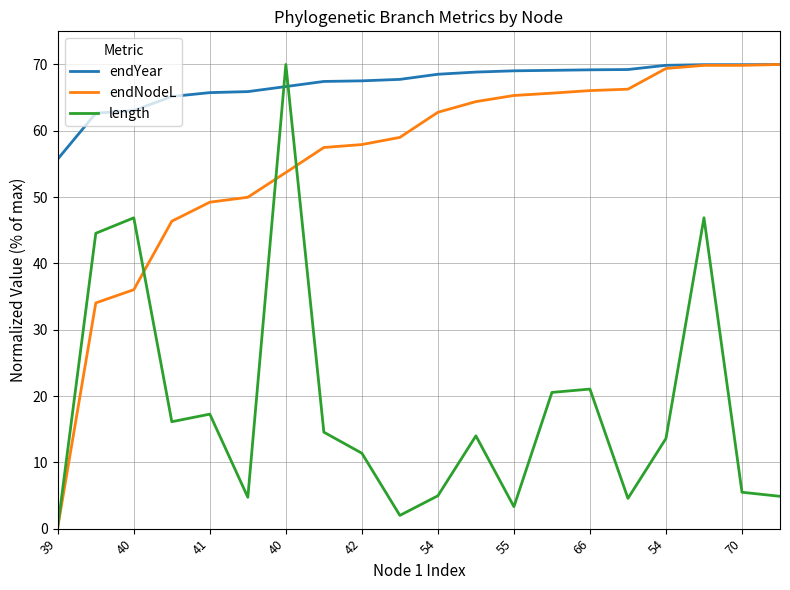

What is the maximum value shown in the chart?

70.0